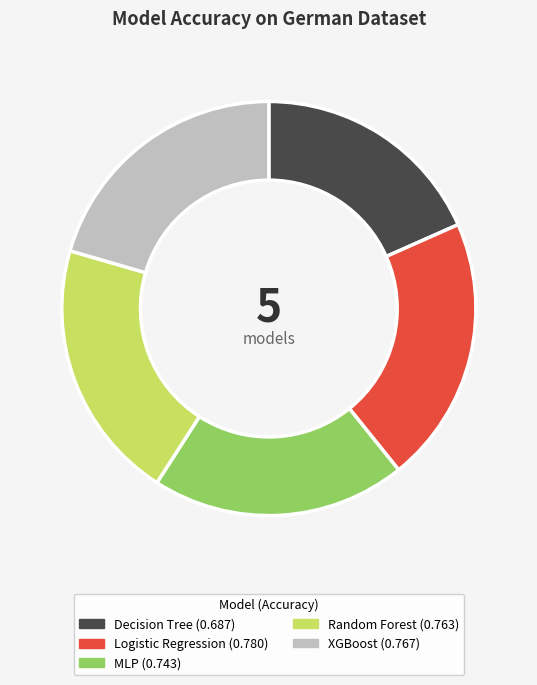

Is there any slice that represents more than half of the pie?

No